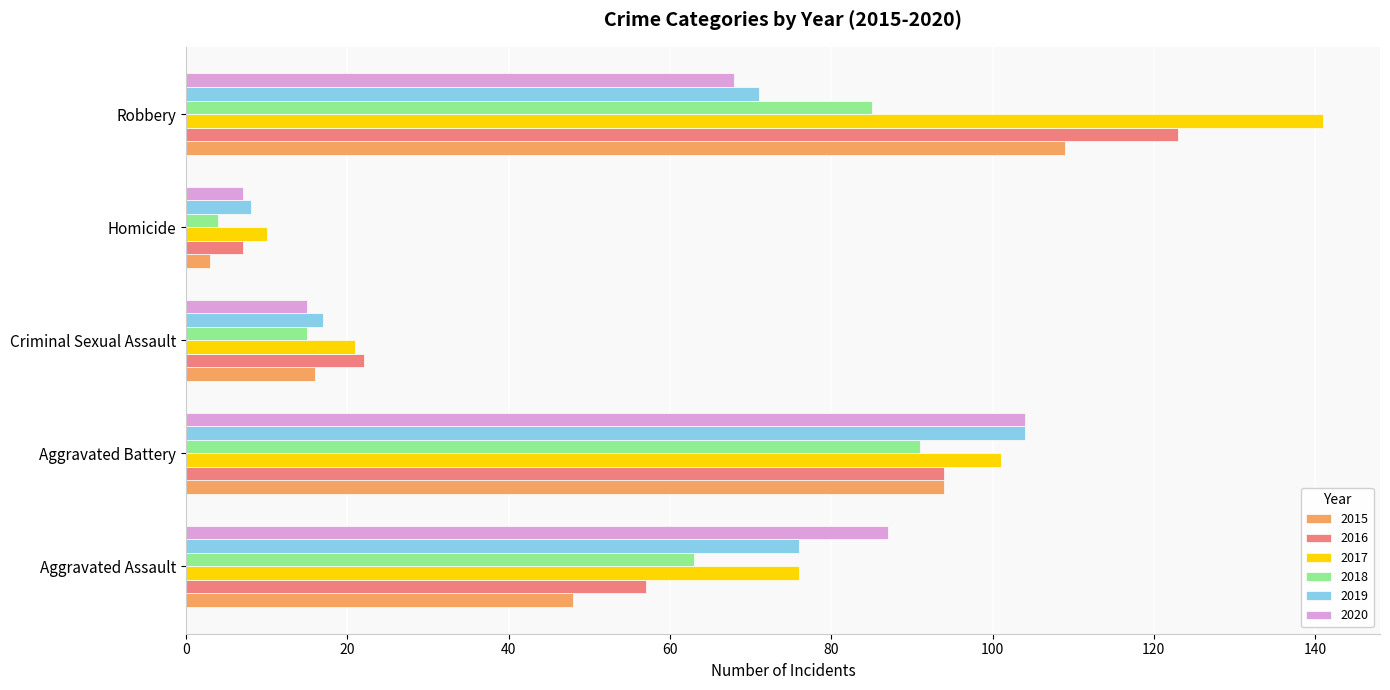

What is the average value of the 2019 series?

55